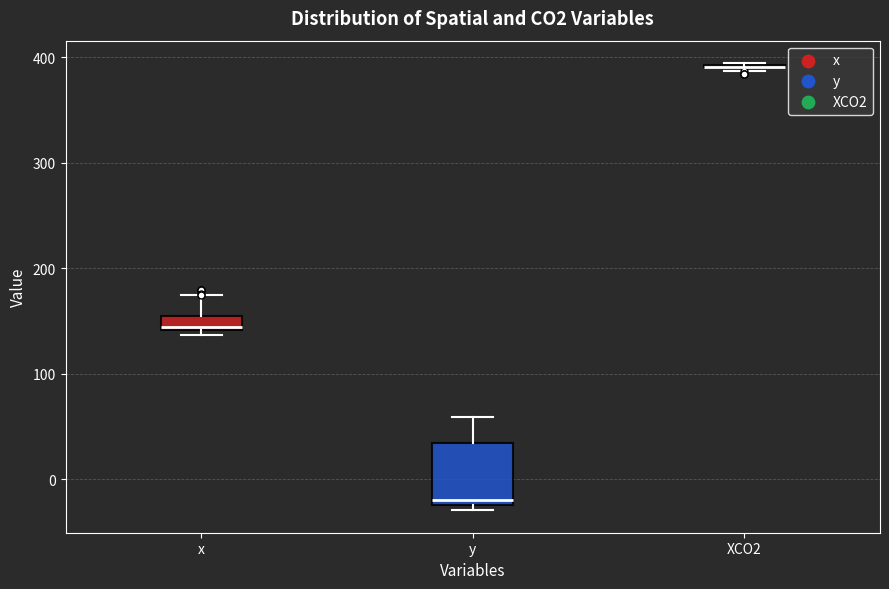

Comparing the boxes themselves (not the whiskers), which one is the tallest?

y